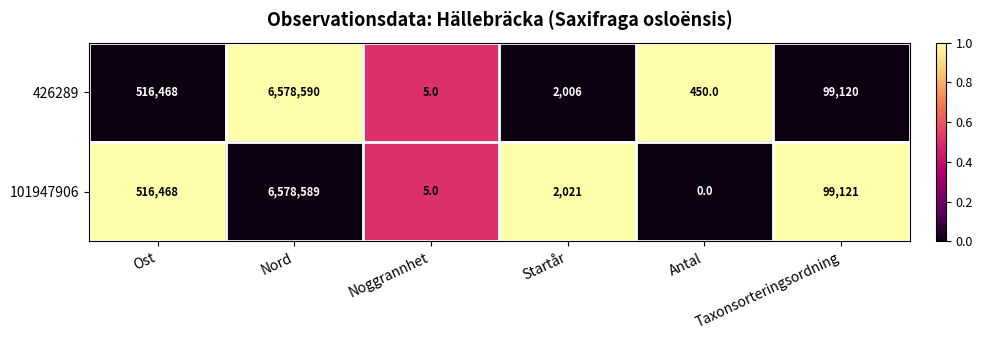

Which label corresponds to the smallest value in the chart?

Antal